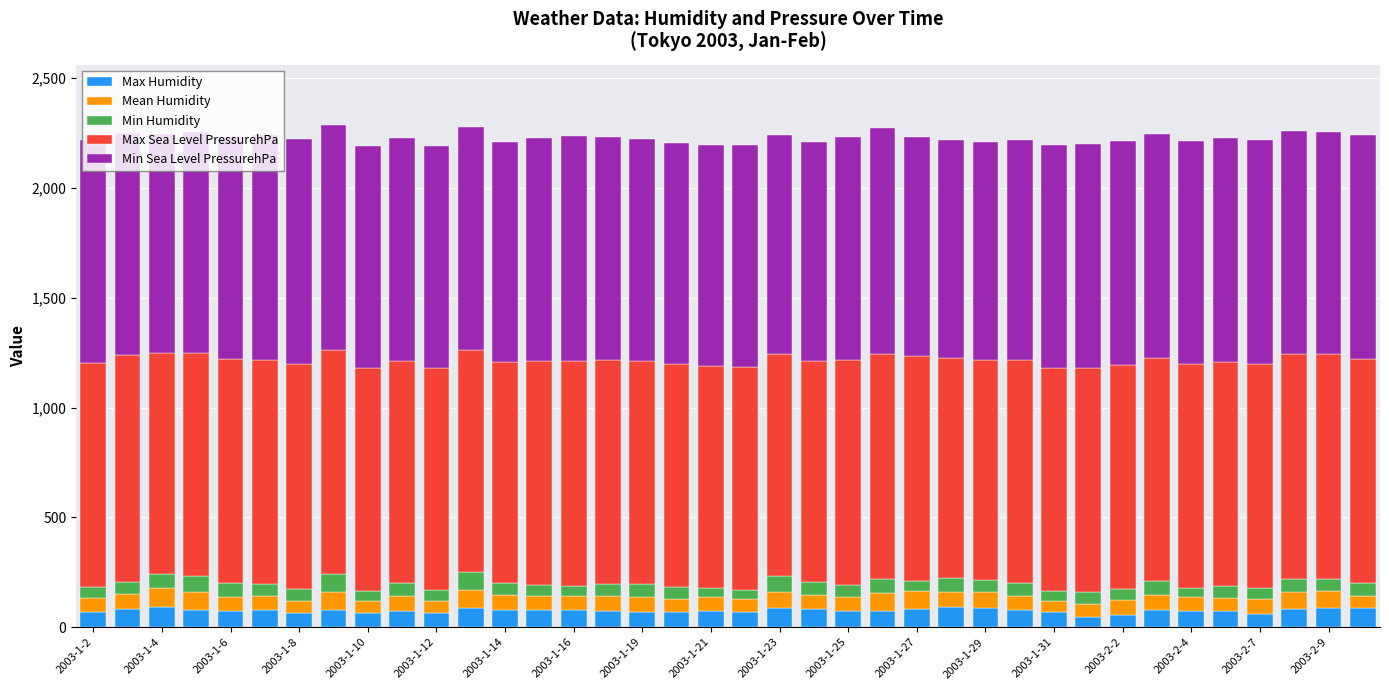

What is the maximum value for Max Humidity?

93